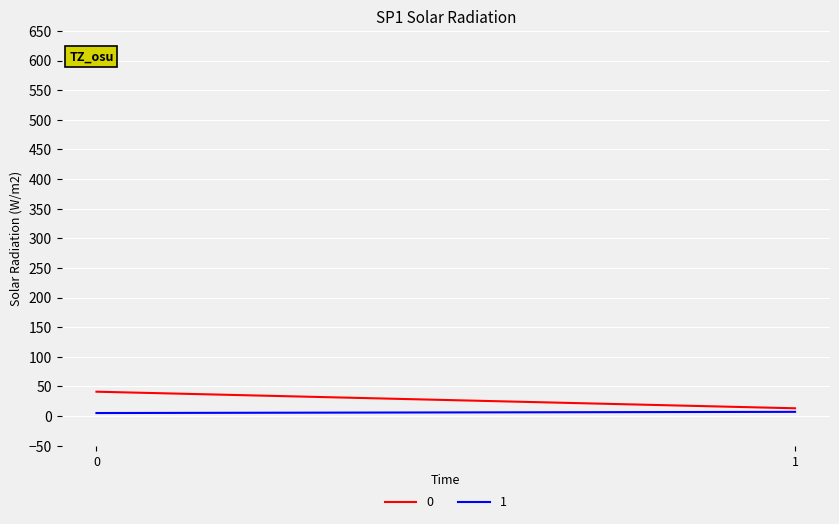

Reading left to right, transcribe all the data shown in this chart.

0: 41	13
1: 5	7